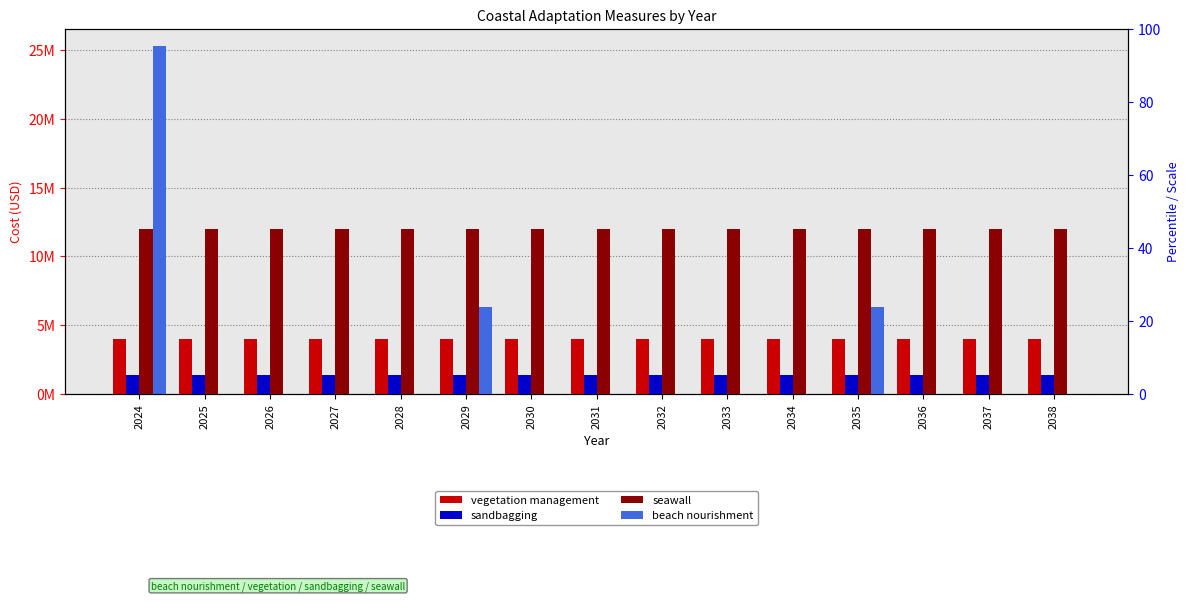

Between 2030 and 2029, which is larger?

2030